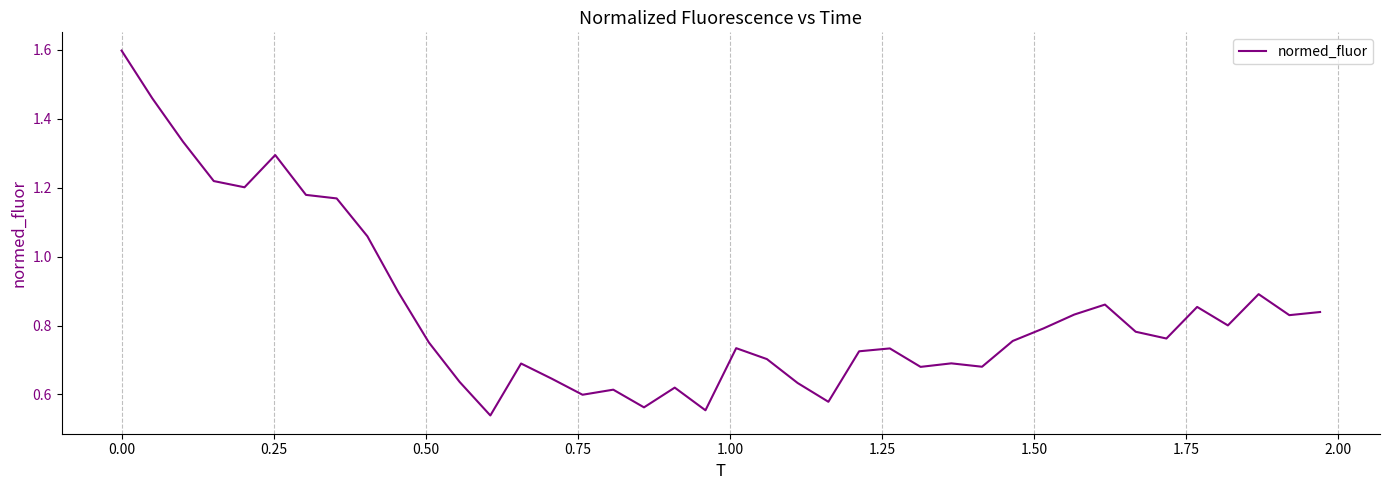

Is this an area chart (filled region under the line)?

No